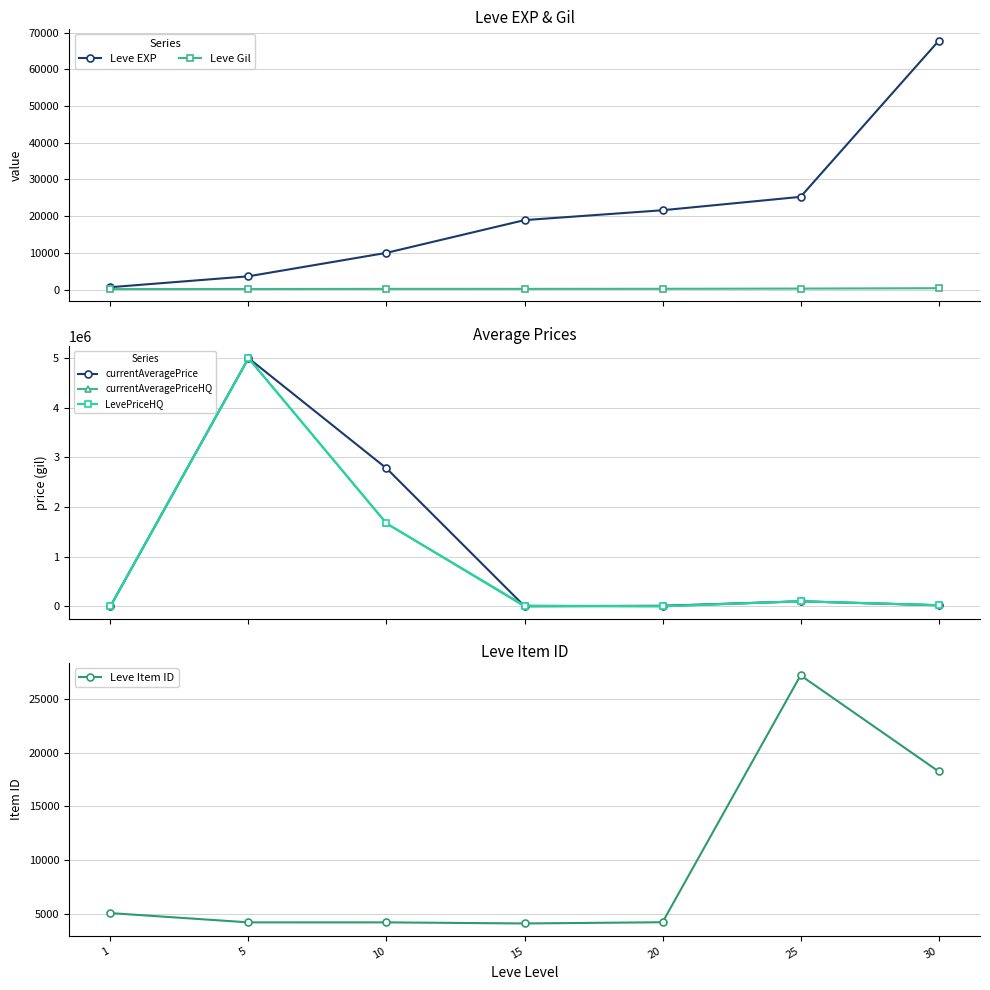

The Leve EXP series shows 1117.8 at 1. True or false?

False